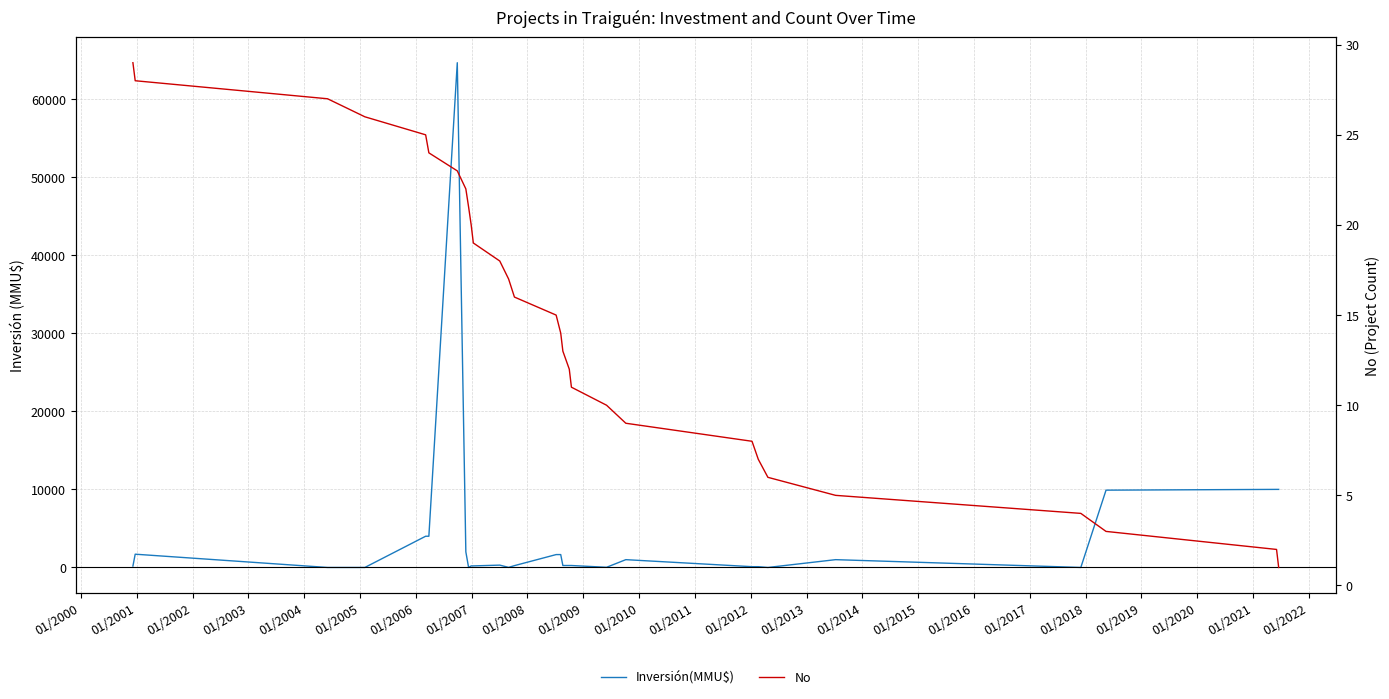

Rank the series at 01/2004 from lowest to highest value.

No, Inversión(MMU$)